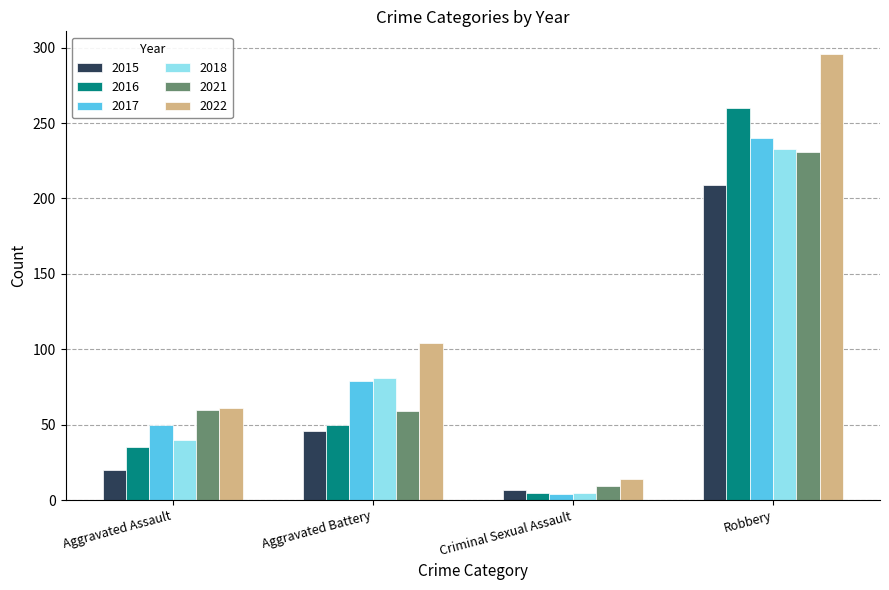

What is the total value across all series at Robbery?

1469